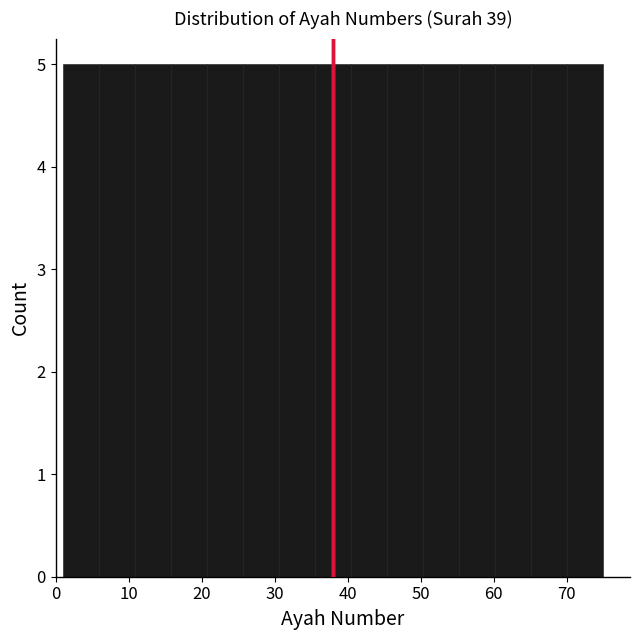

How tall is the bar that spans 70 to 75 on the x-axis? Neither the bar edges nor the heights are printed on the chart, so give them approximately, as read against the axes.

5